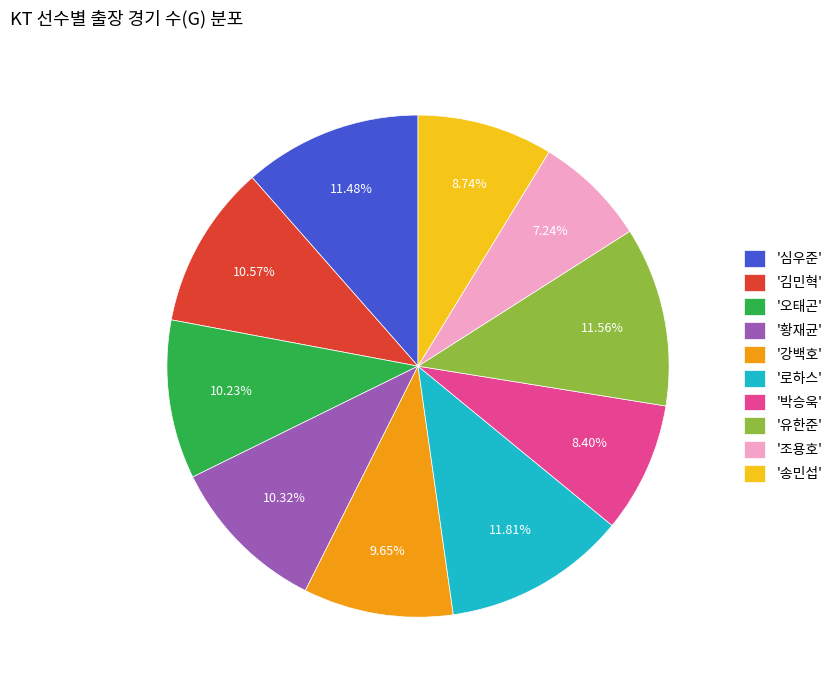

Count the number of slices in the pie.

10